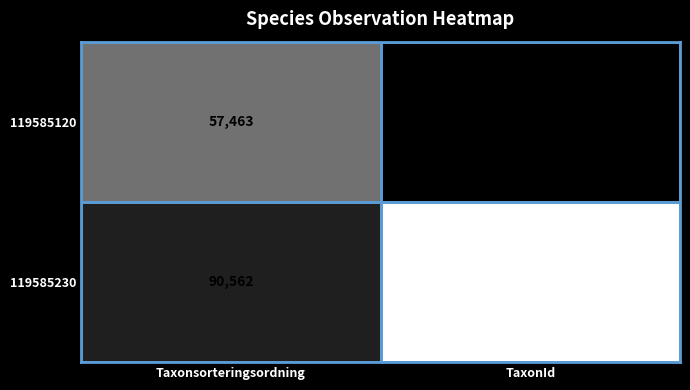

What is the difference between the highest and lowest values at Taxonsorteringsordning?

33099